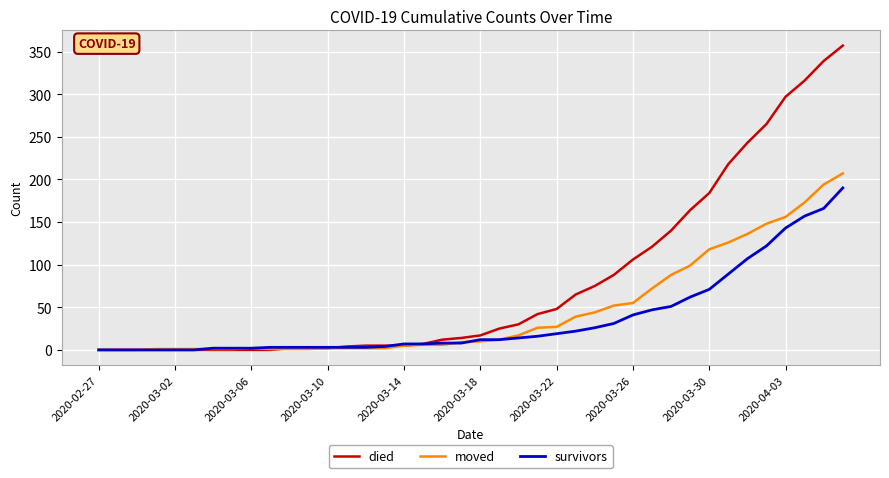

What is the maximum value for survivors?

190